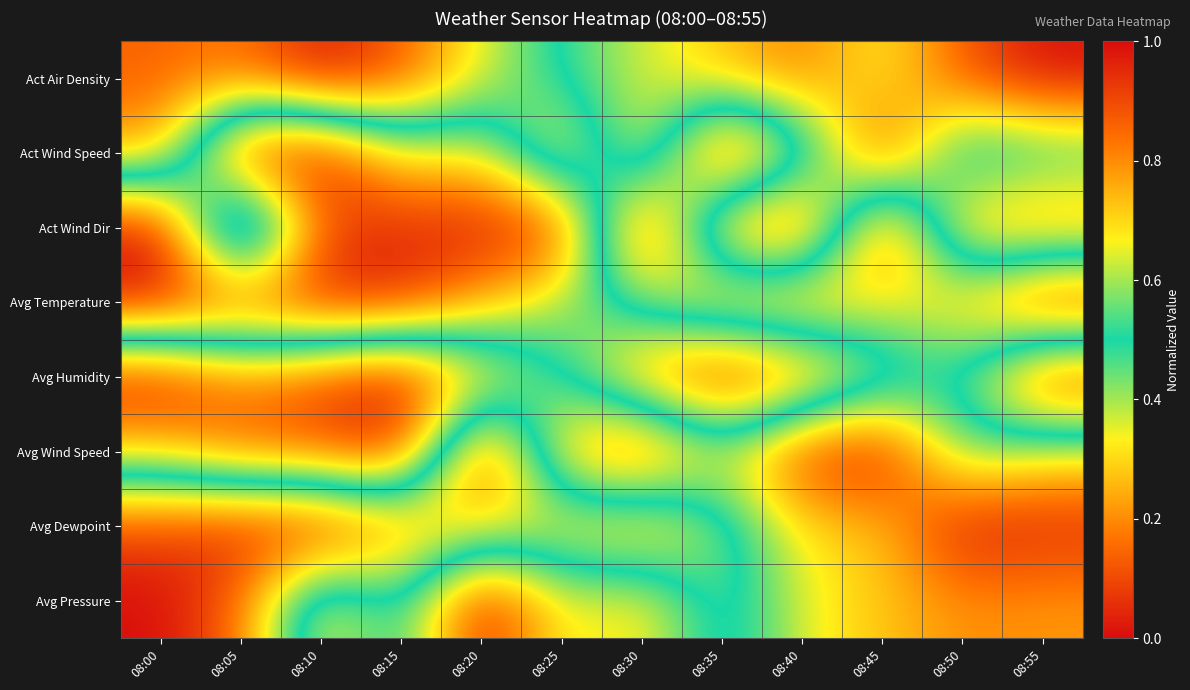

At how many categories does at least one series exceed 0?

12